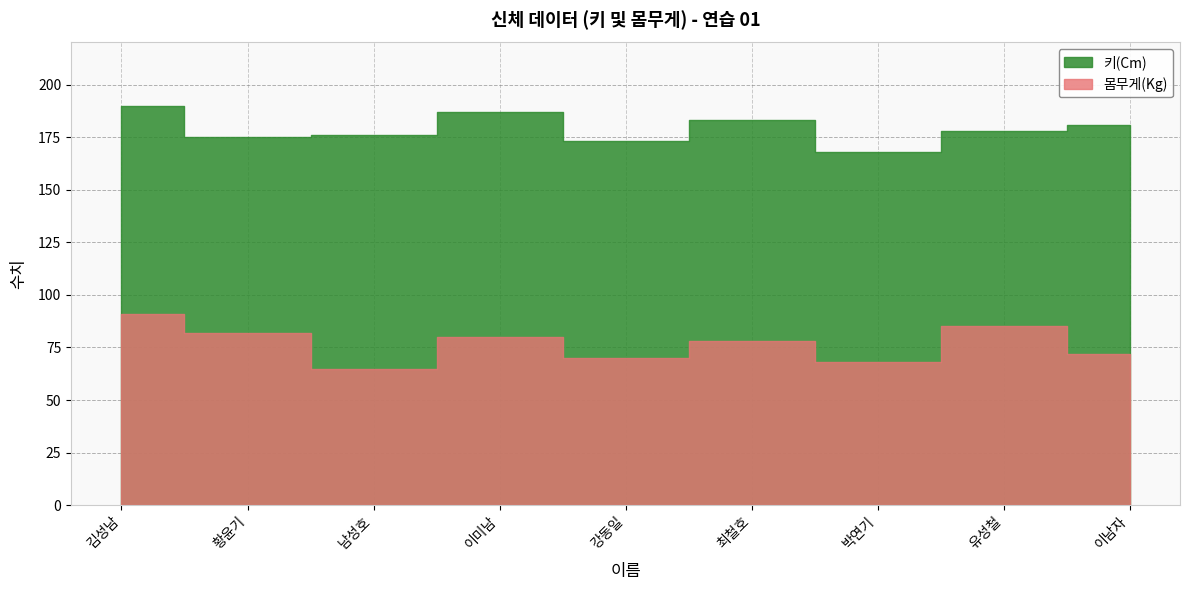

Reading left to right, list all the values displayed in this chart.

키(Cm): 190	175	176	187	173	183	168	178	181
몸무게(Kg): 91	82	65	80	70	78	68	85	72